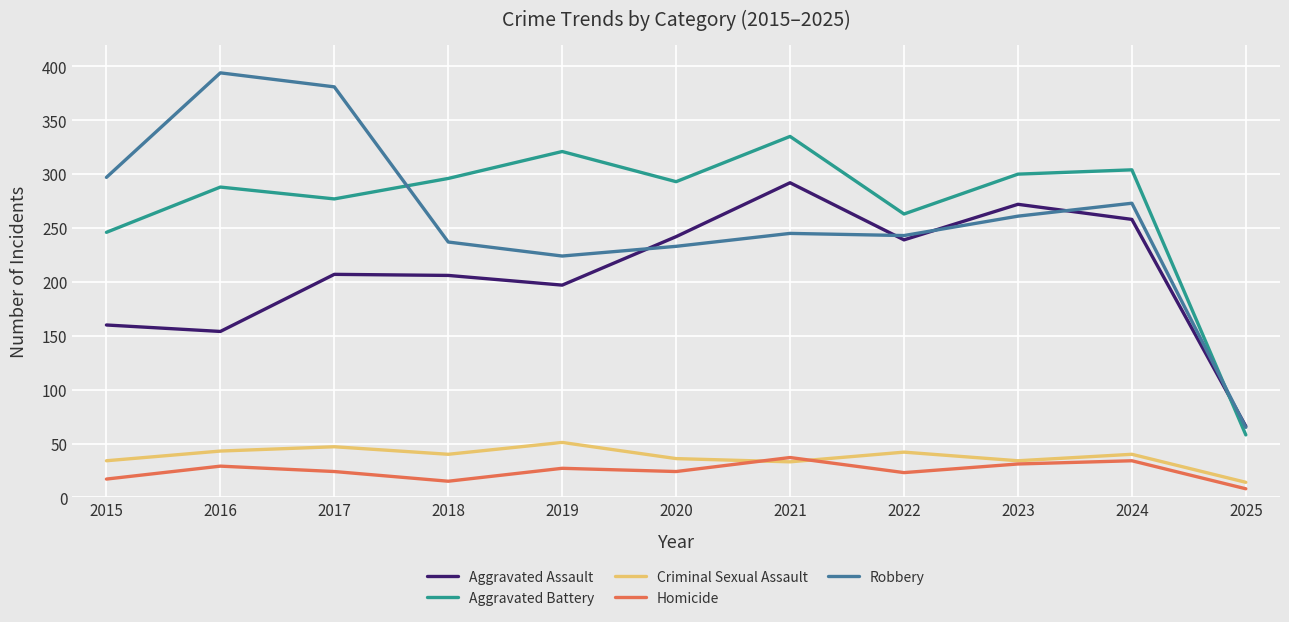

Is this an area chart (filled region under the line)?

No